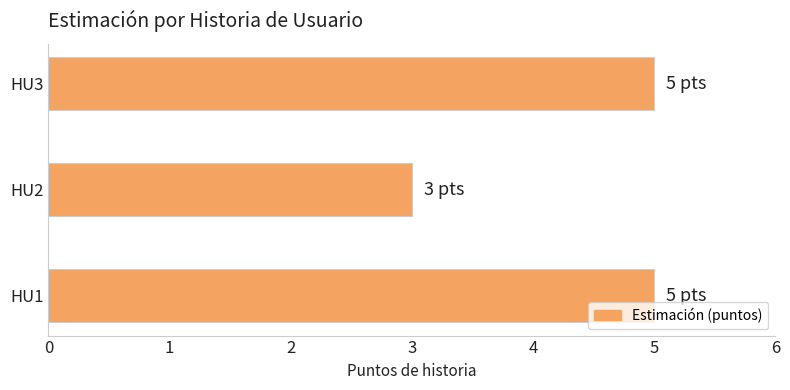

Count the number of categories in the chart.

3